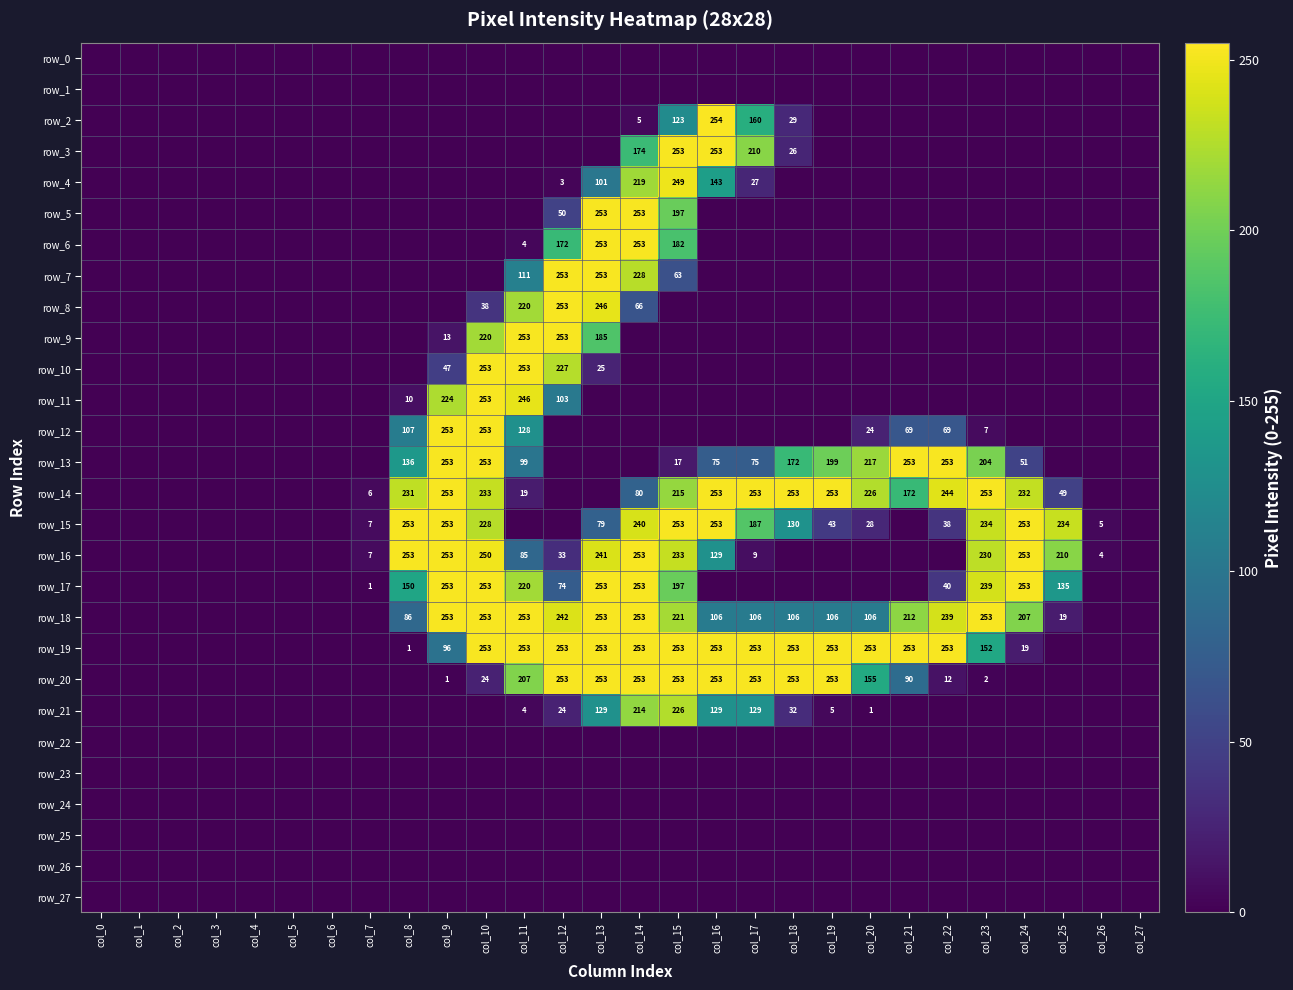

Is it true that row_20 equals -106 at col_7?

False